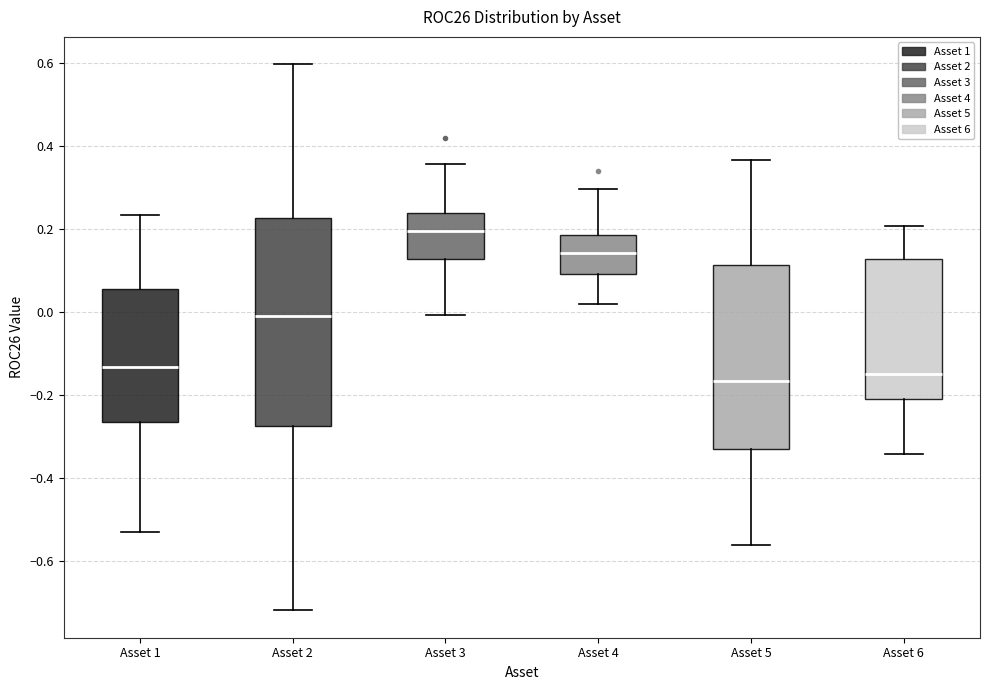

Where does the lower whisker of the box for Asset 5 end on the y-axis? The values are not printed on the chart, so give them approximately, as read against the axis.

-0.56